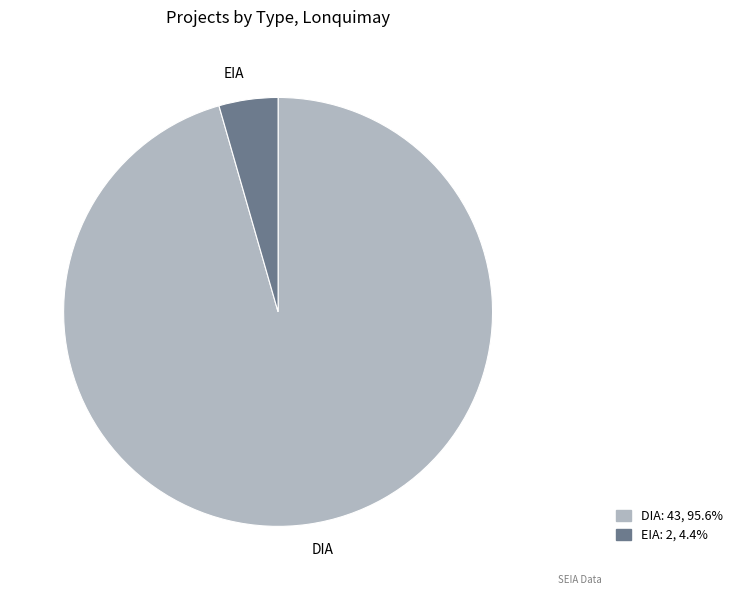

How many segments does this pie chart have?

2